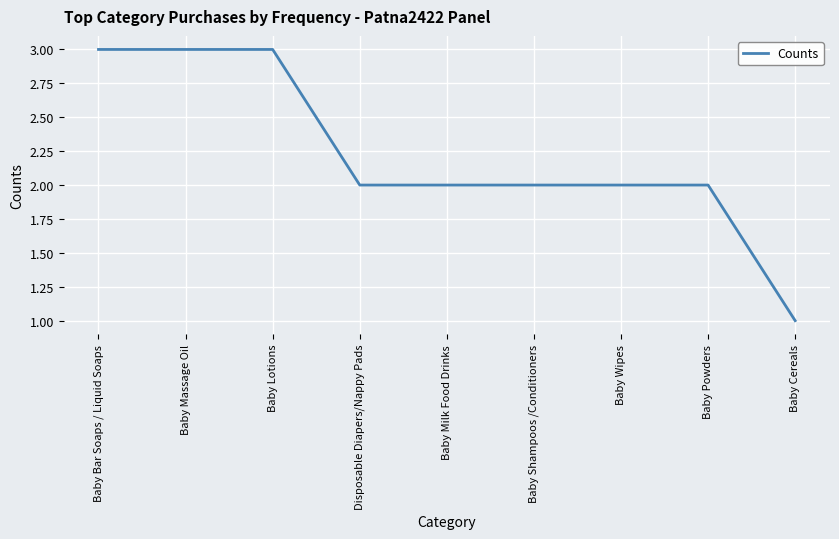

What is the sum of the values at Baby Powders and Baby Wipes?

4